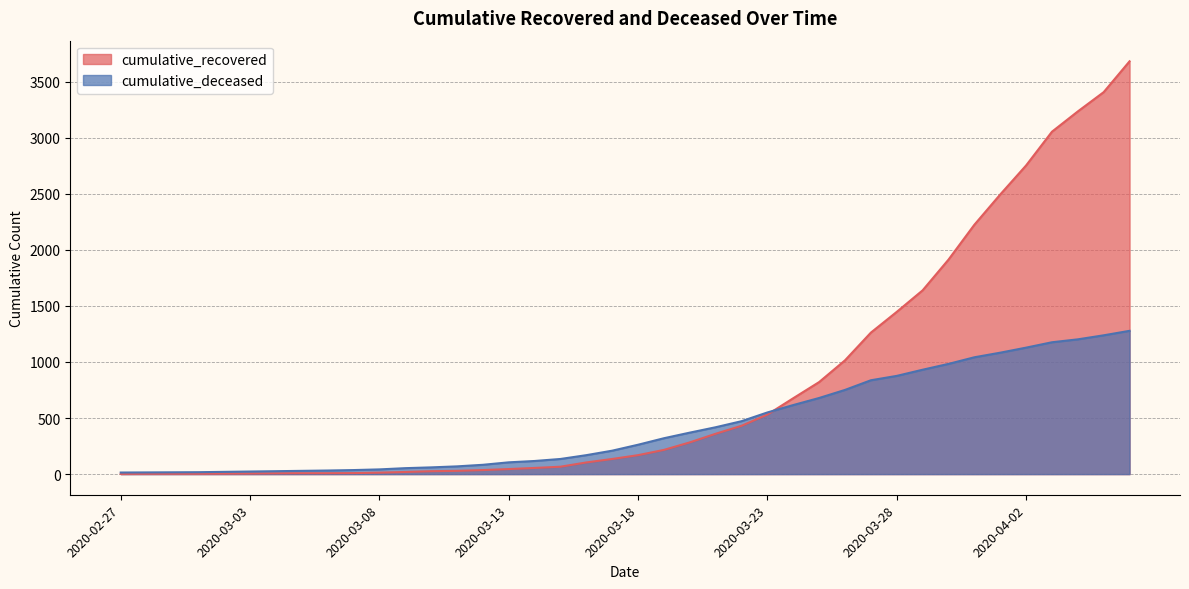

Which category has the highest value in the cumulative_deceased series?

2020-04-06